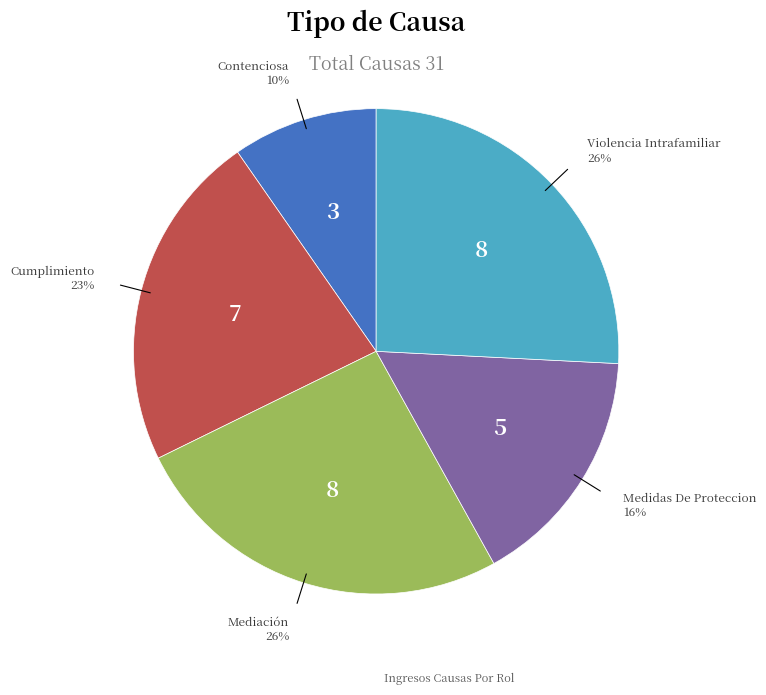

Does any single category account for the majority?

No